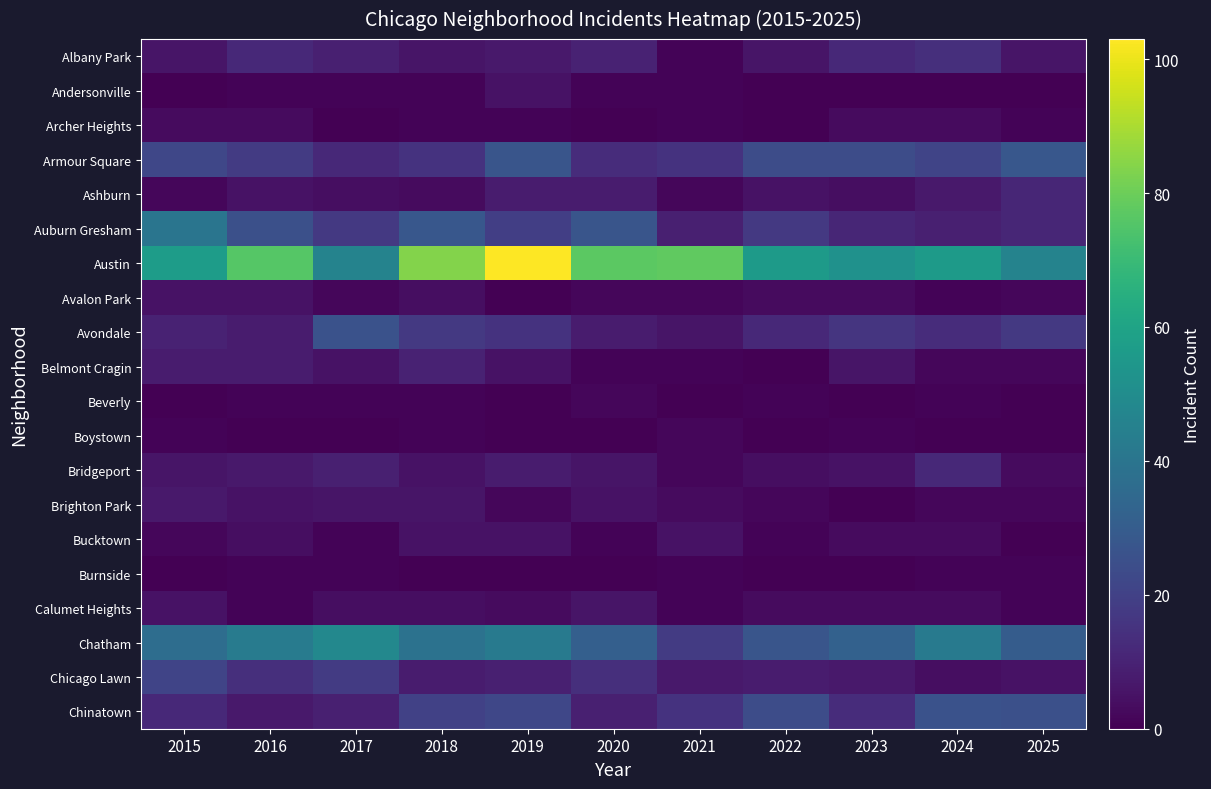

At which category is the sum across all series the highest?

2019